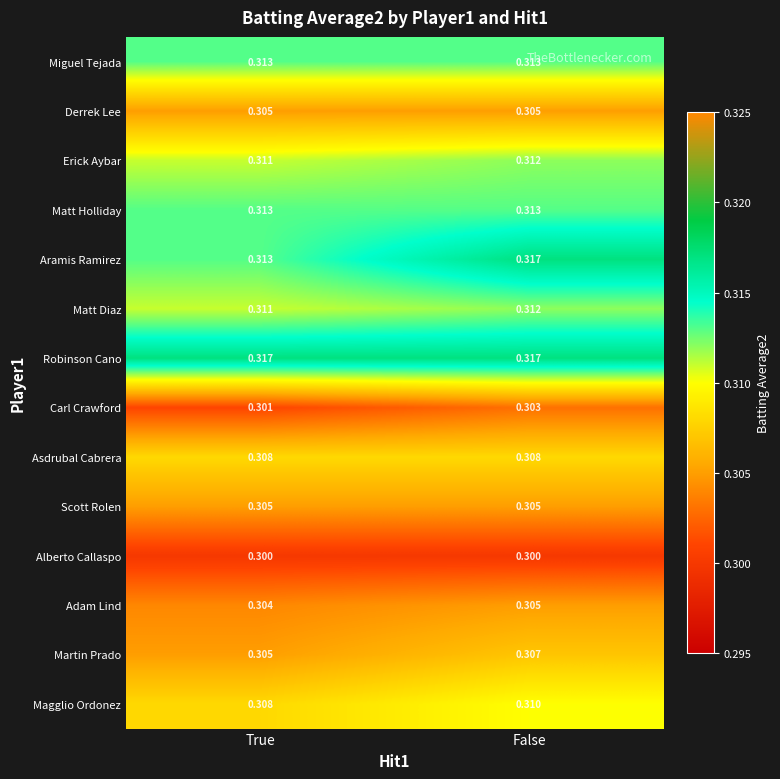

Is the value of Matt Holliday at False greater than the value of Adam Lind at True?

Yes